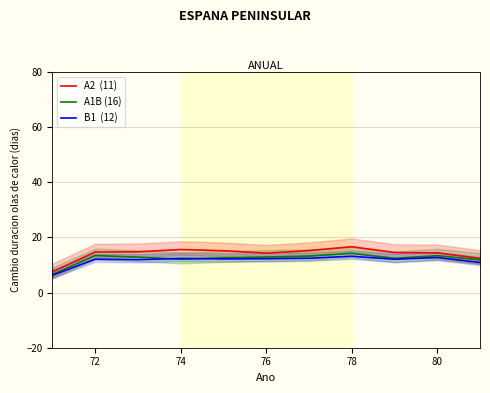

The value of B1  (12) at 70 is 2.1. True or false?

False